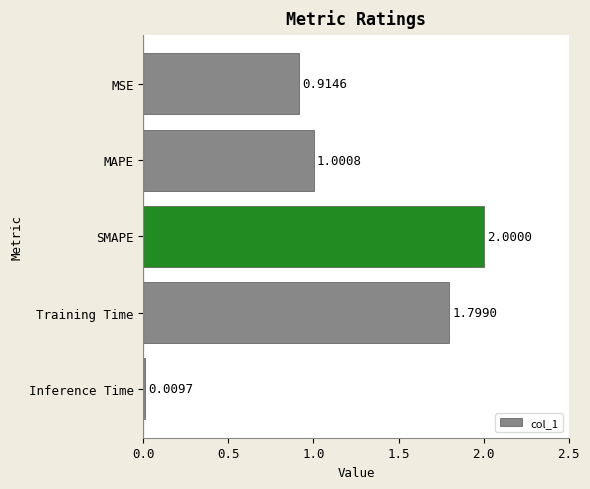

Rank the categories by value from highest to lowest.

SMAPE, Training Time, MAPE, MSE, Inference Time